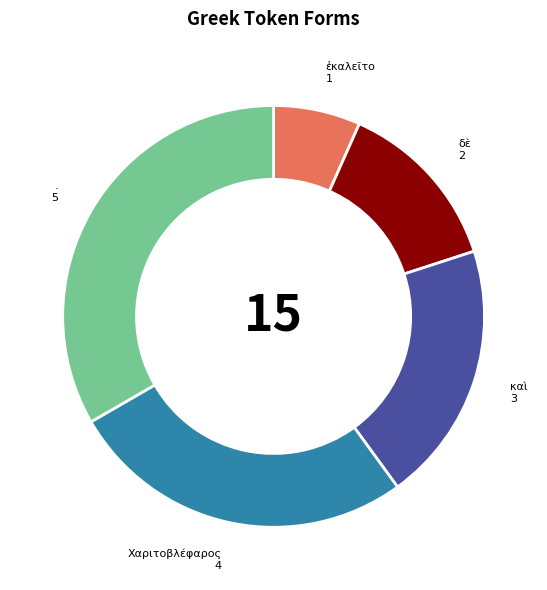

Does καὶ account for over 50% of the chart?

No